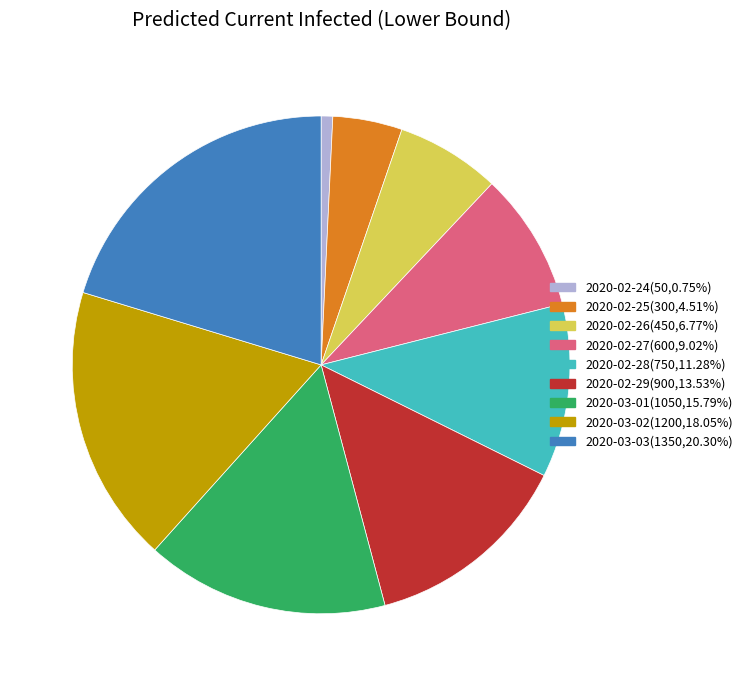

Count the number of slices in the pie.

9